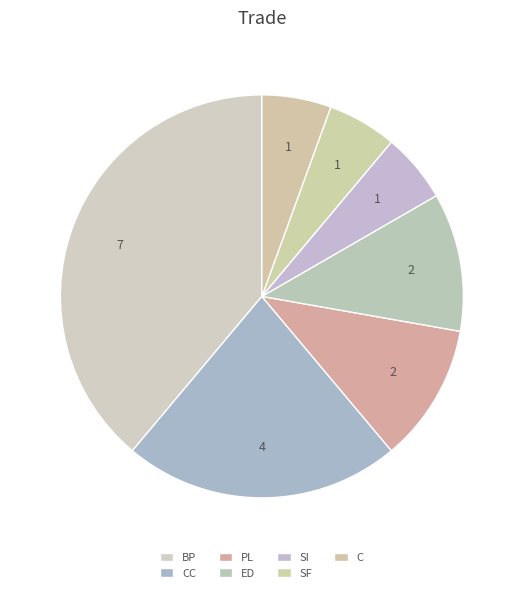

Which category has the biggest portion of the pie?

BP